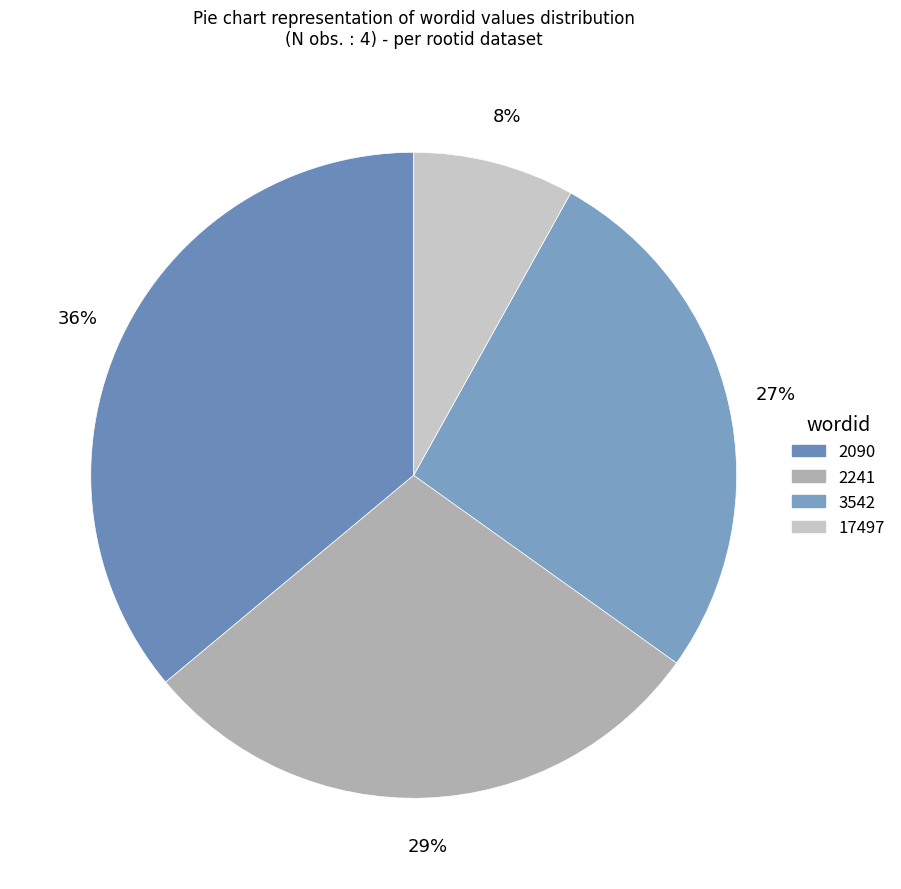

What is the smallest slice in the pie chart?

17497